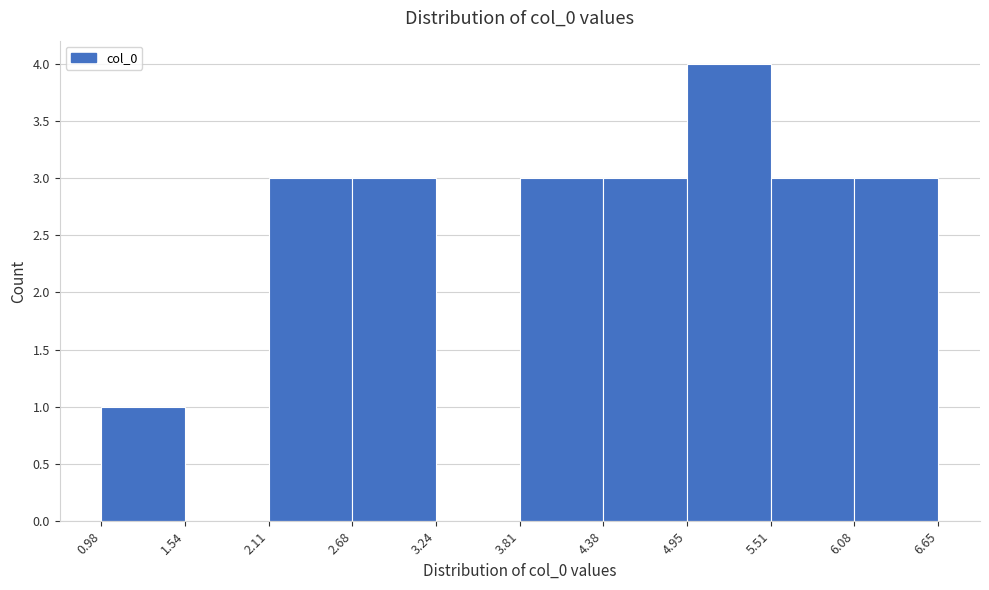

What is the height of the bar covering 2.11 to 2.68 on the x-axis? The values are not printed on the chart, so give them approximately, as read against the axis.

3